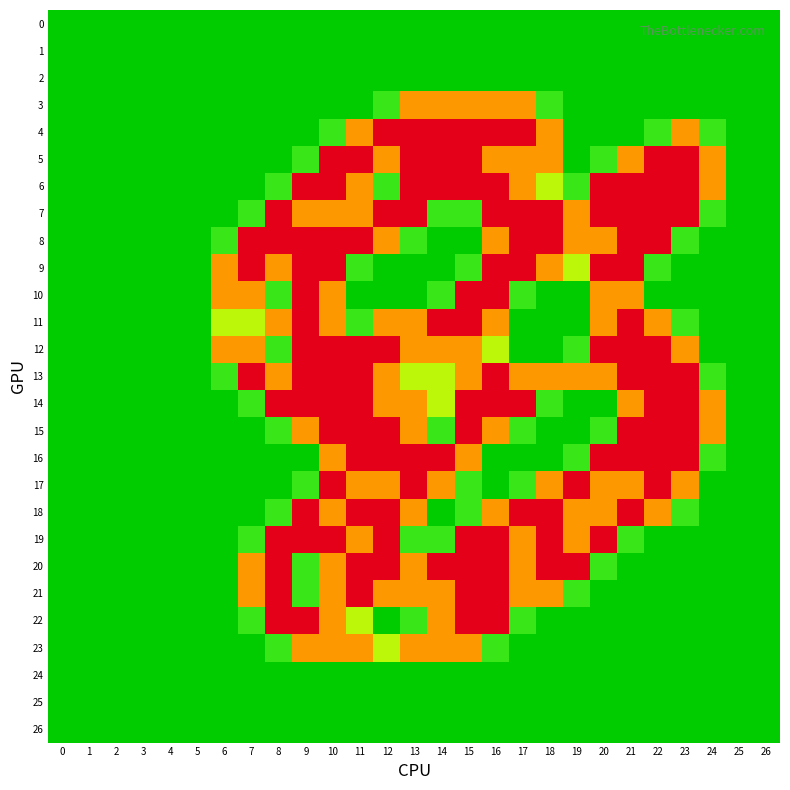

How many data points does each series have?

27